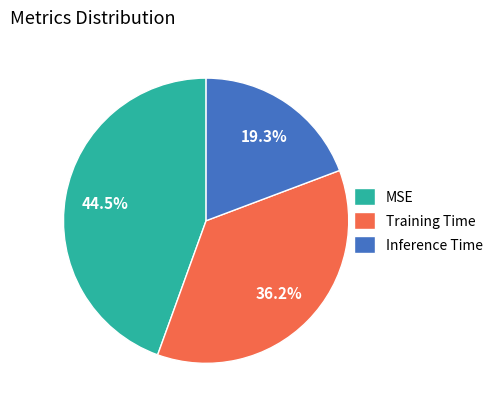

Do MSE and Inference Time together represent more than half of the pie?

Yes